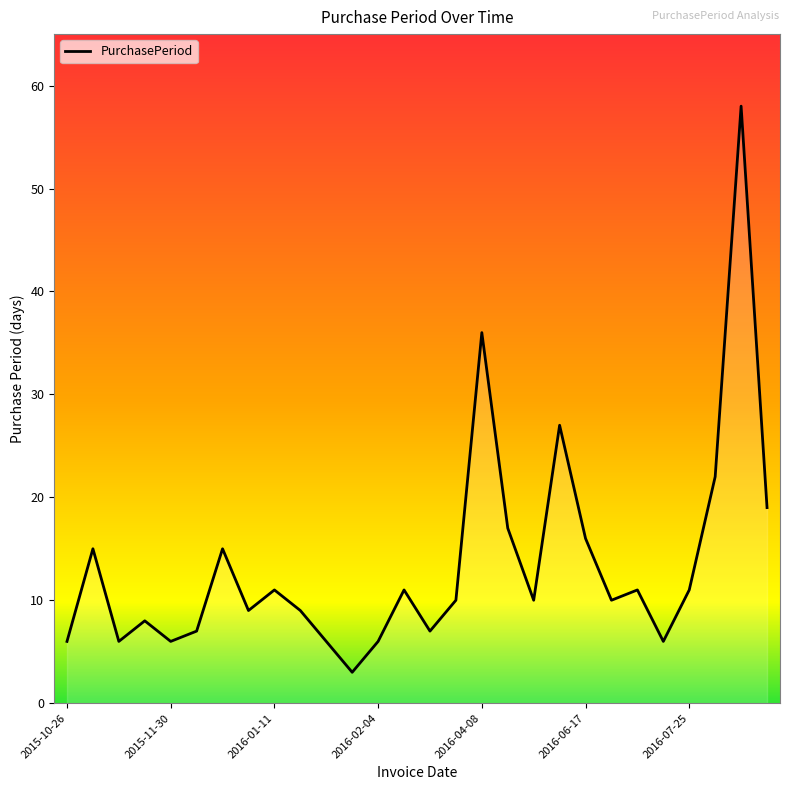

What is the maximum value shown in the chart?

58